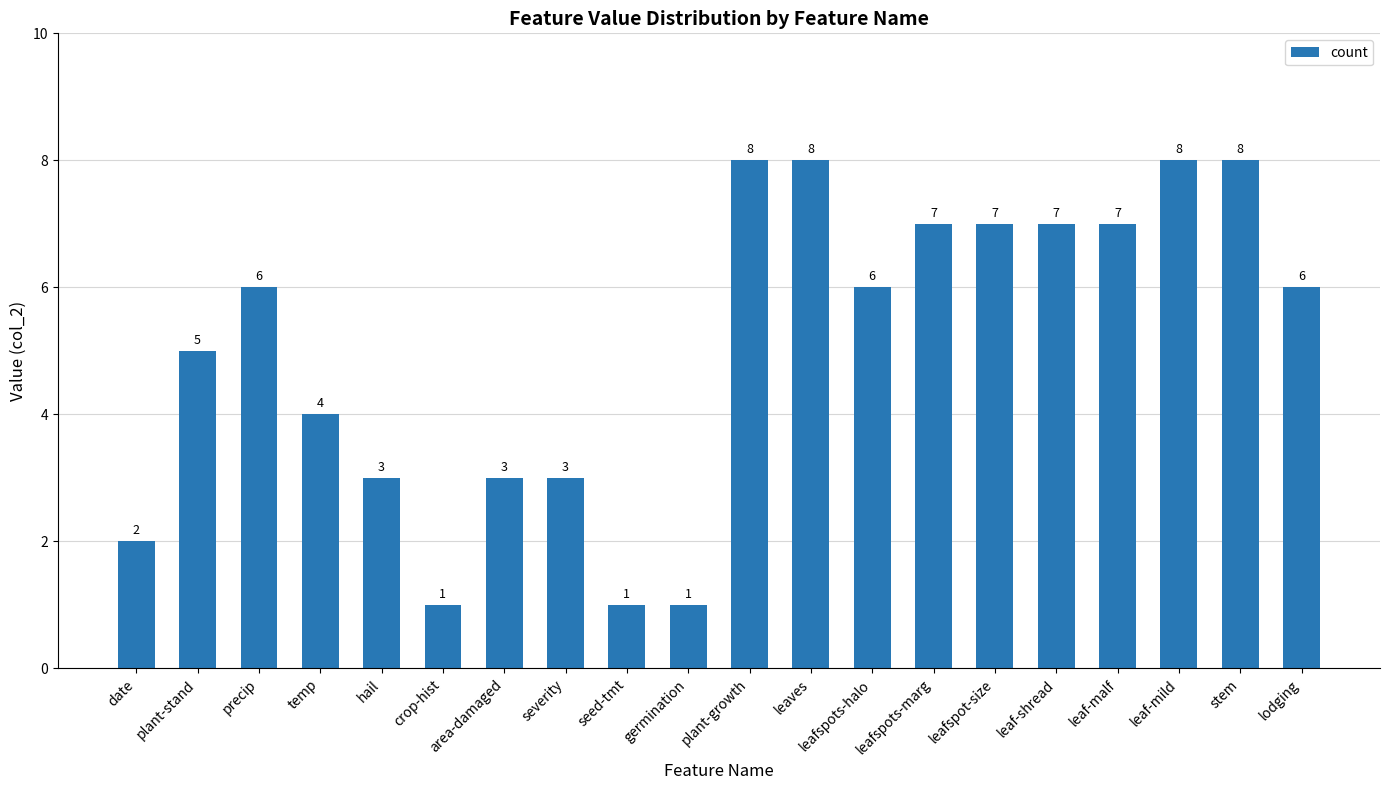

Count the values in the range 3 to 7.

12